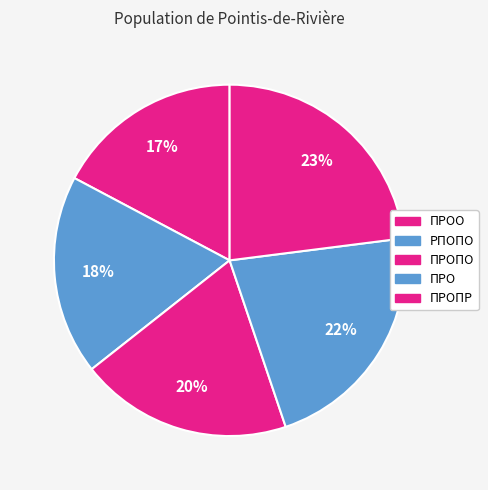

Count the number of slices in the pie.

5